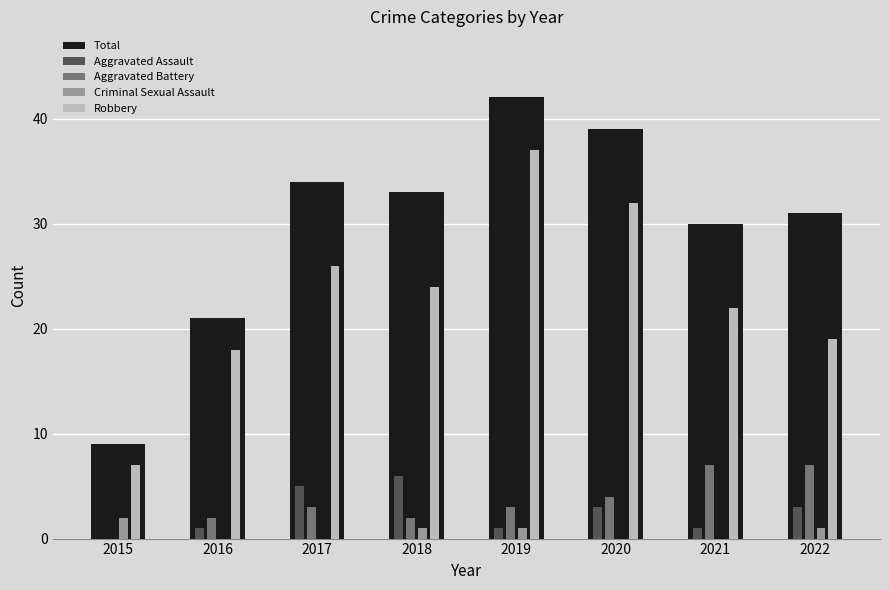

Count the number of data series in this chart.

5